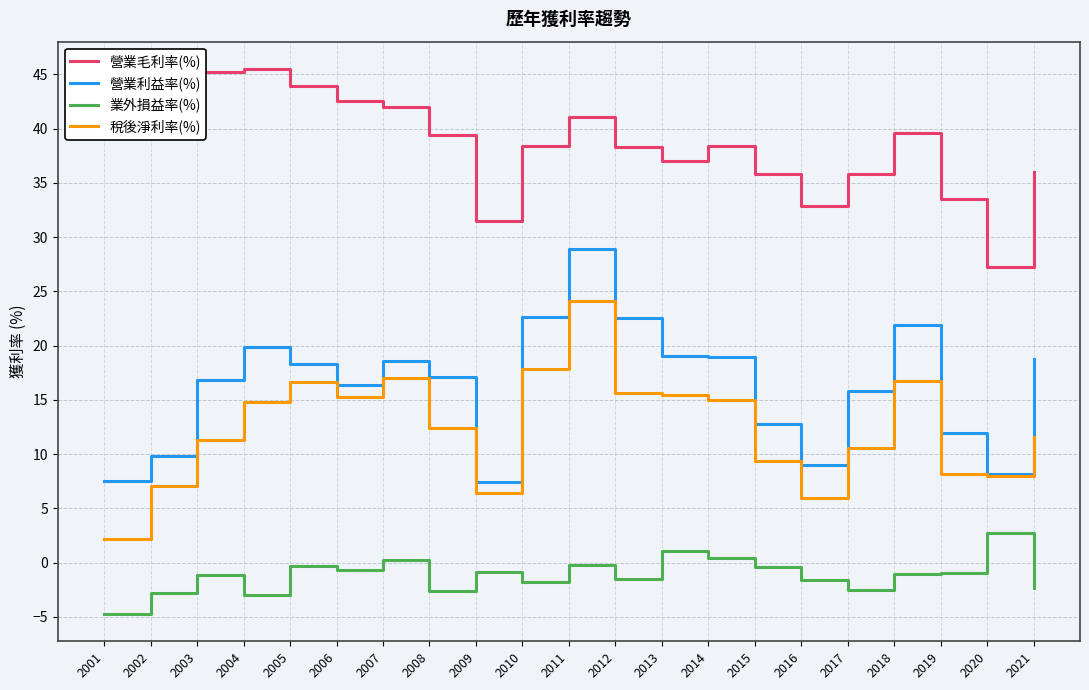

The 營業利益率(%) series shows 31.1 at 2014. True or false?

False